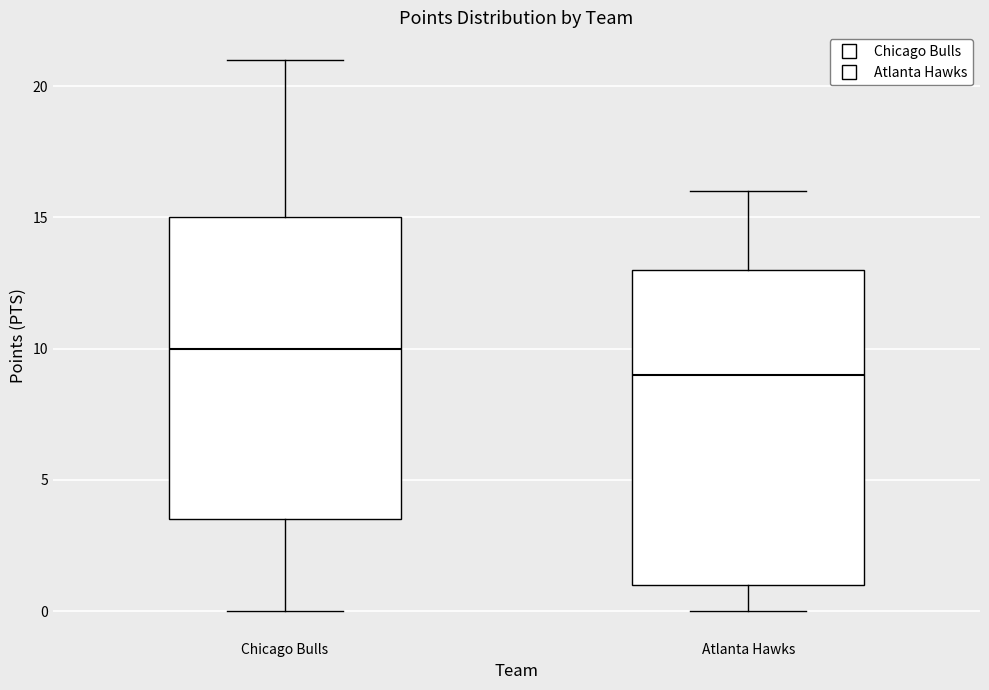

Reading left to right, read every box against the y-axis: the position of its median line, the range the box covers, and the ends of its whiskers. The values are not printed on the chart, so give them approximately, as read against the axis.

Chicago Bulls: median 10.0, box 3.5 to 15.0, whiskers 0.0 to 21.0
Atlanta Hawks: median 9.0, box 1.0 to 13.0, whiskers 0.0 to 16.0